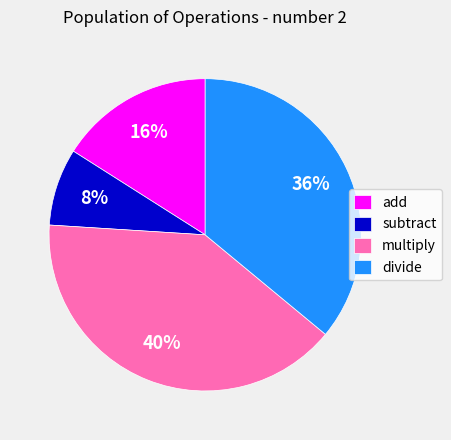

Which has a higher value, add or multiply?

multiply